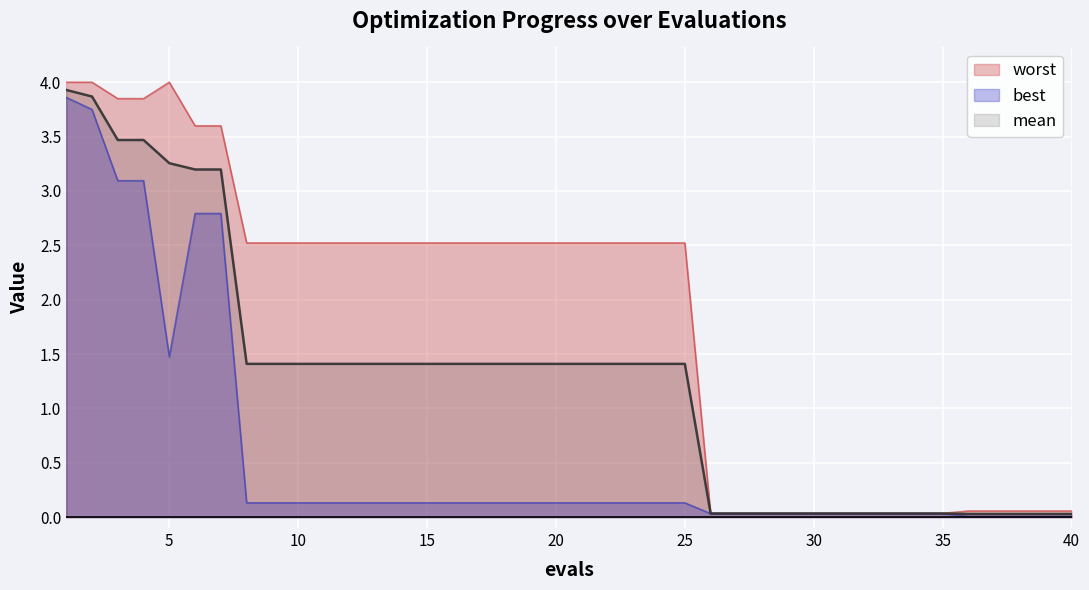

The value of mean at 40 is 0.0. True or false?

False